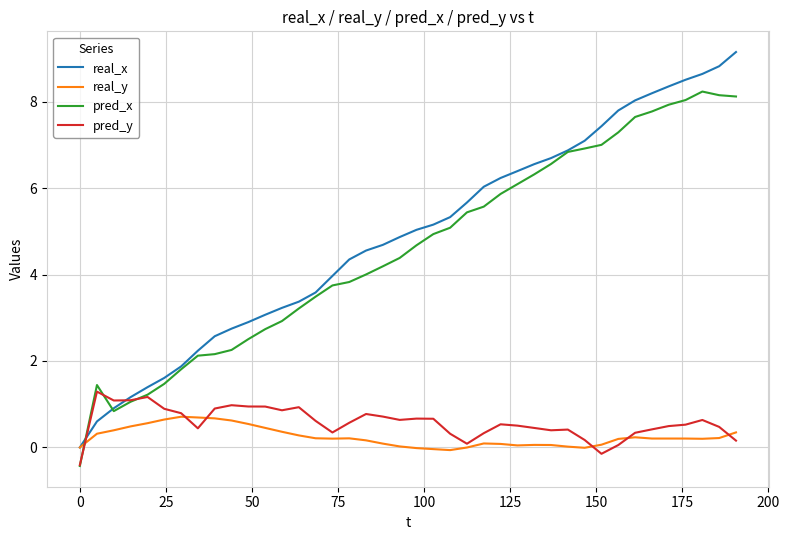

Which series has the widest spread of values?

real_x